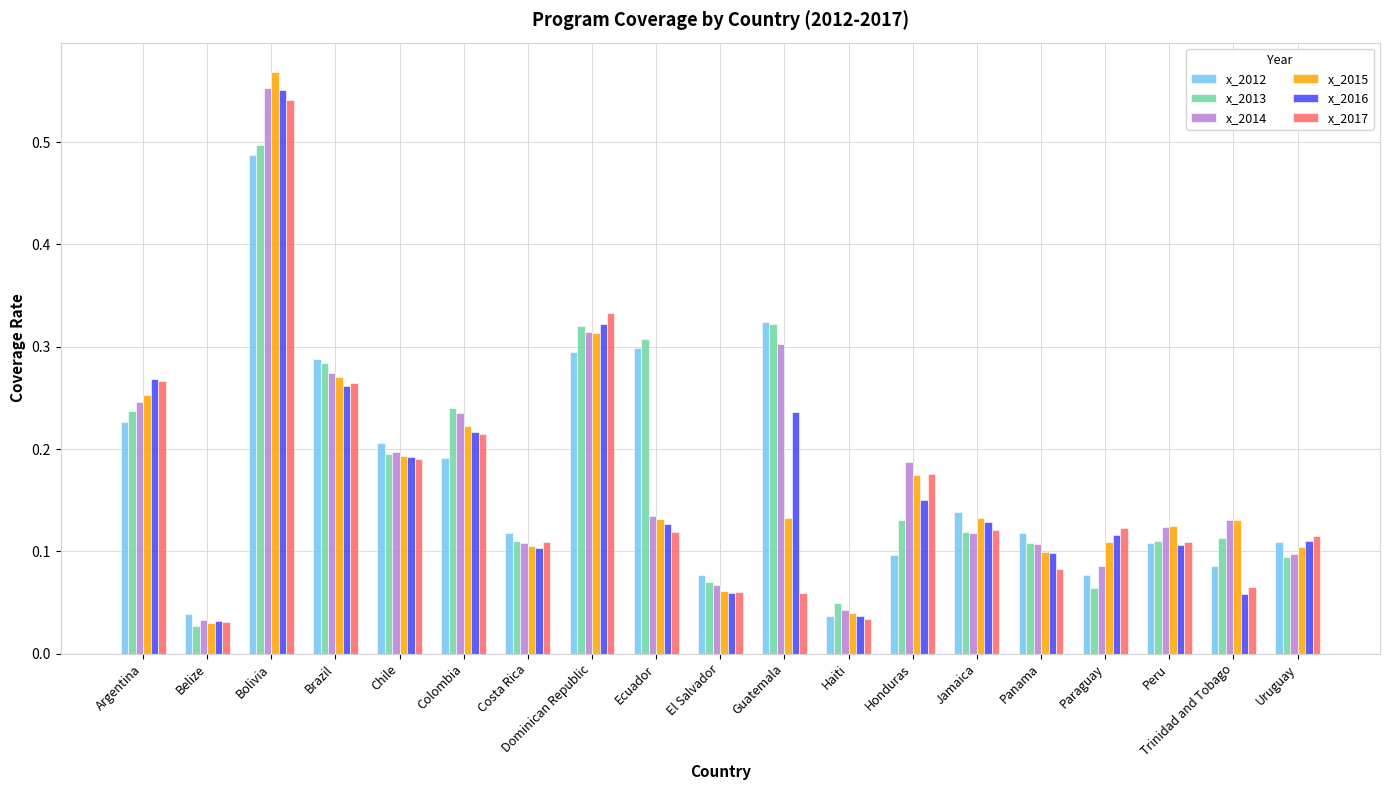

At which category is the sum across all series the highest?

Bolivia